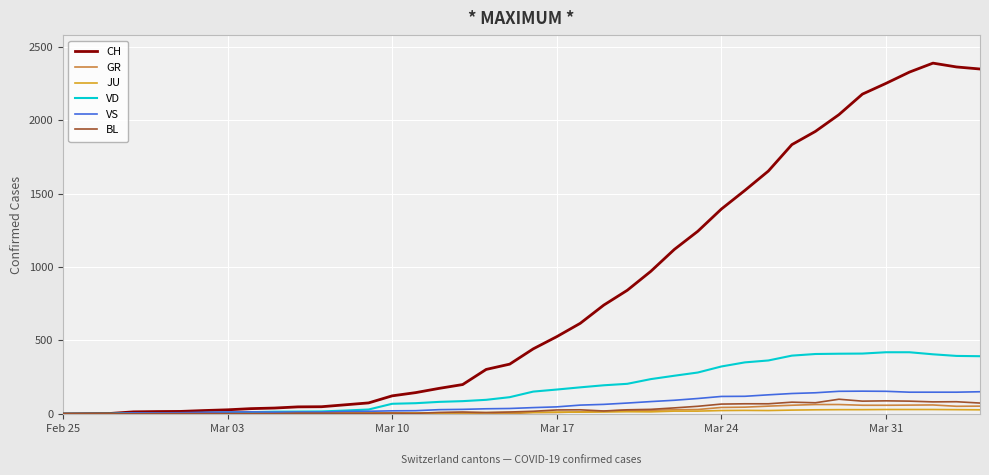

What is the maximum value for BL?

99